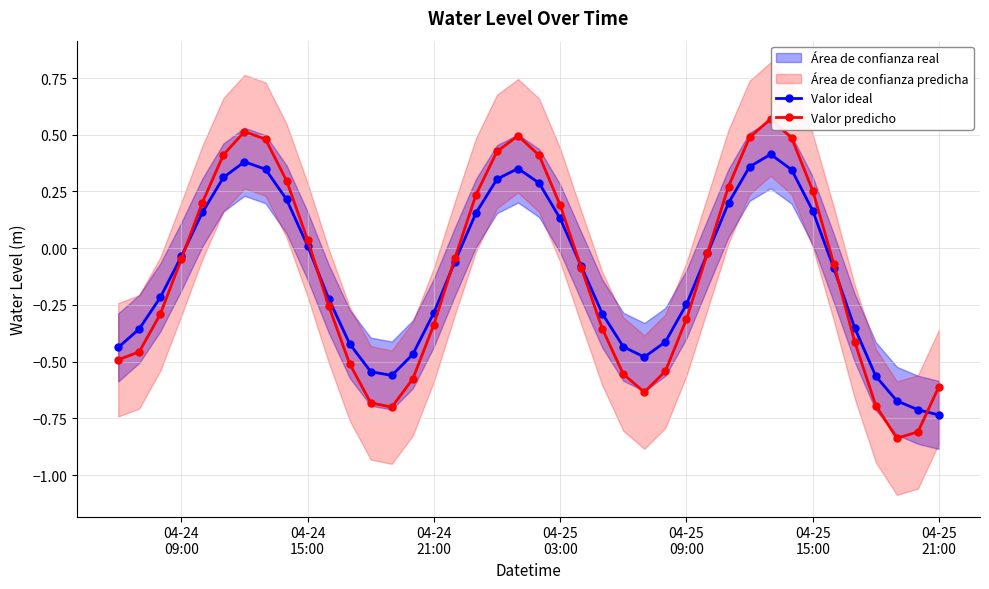

True or false: Valor ideal has more than 2 points higher than both neighbors.

True